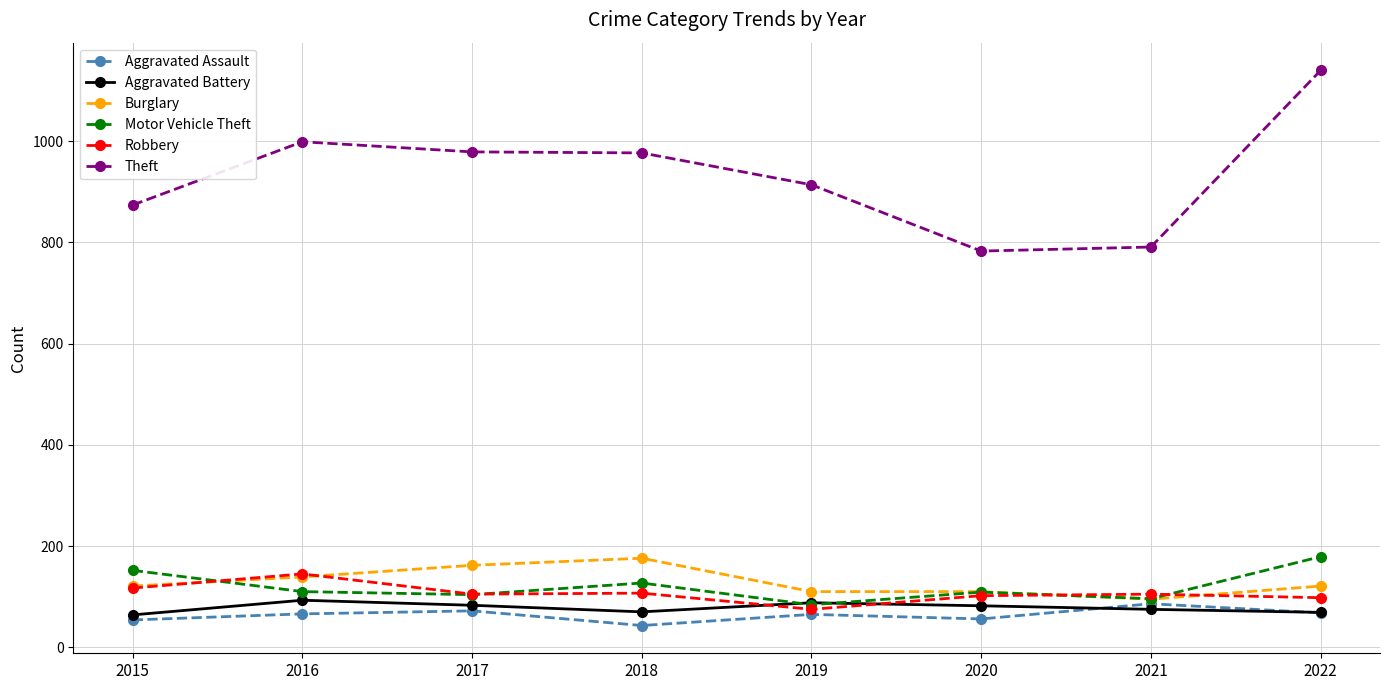

At how many categories does at least one series exceed 858?

6